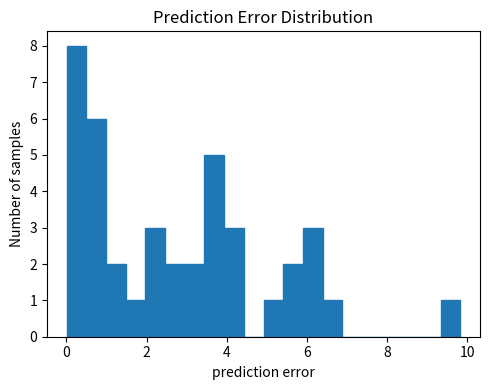

Read against the x-axis, roughly where is the centre of the tallest bar?

0.2